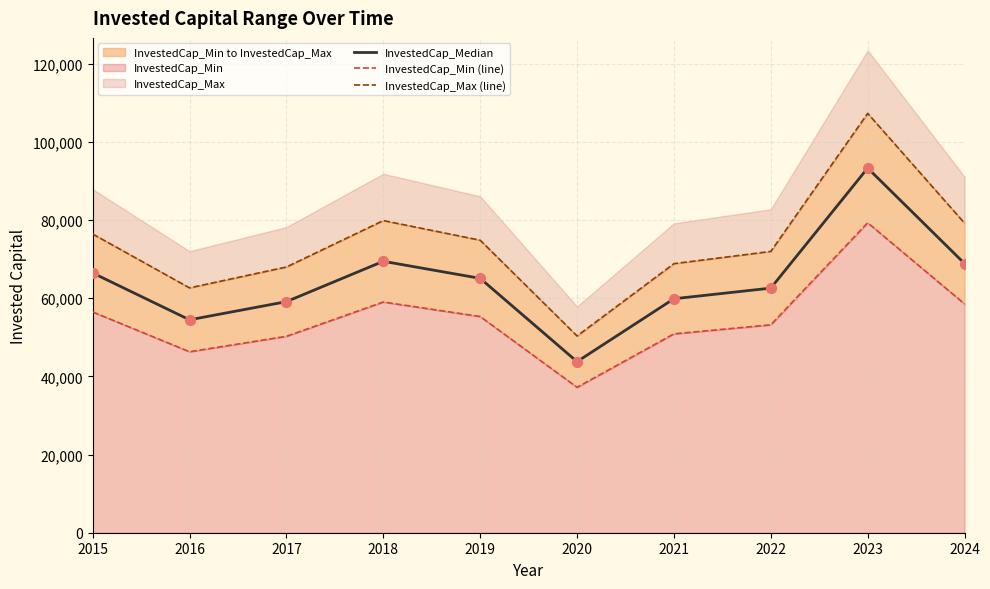

Which series reaches the maximum Y coordinate?

InvestedCap_Max (line)